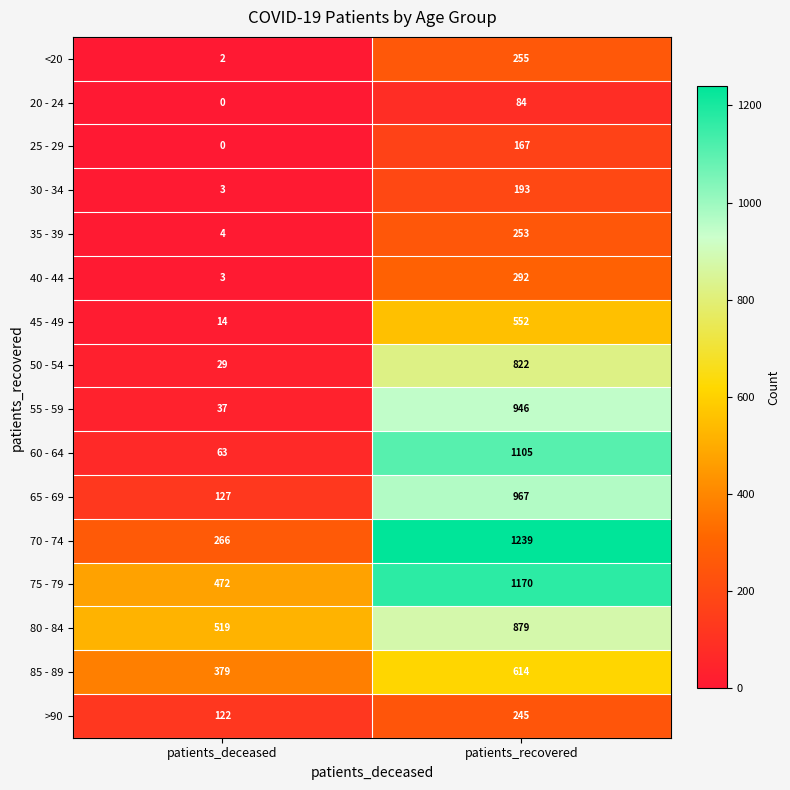

Where is 30 - 34 nearest to the value 98?

patients_deceased